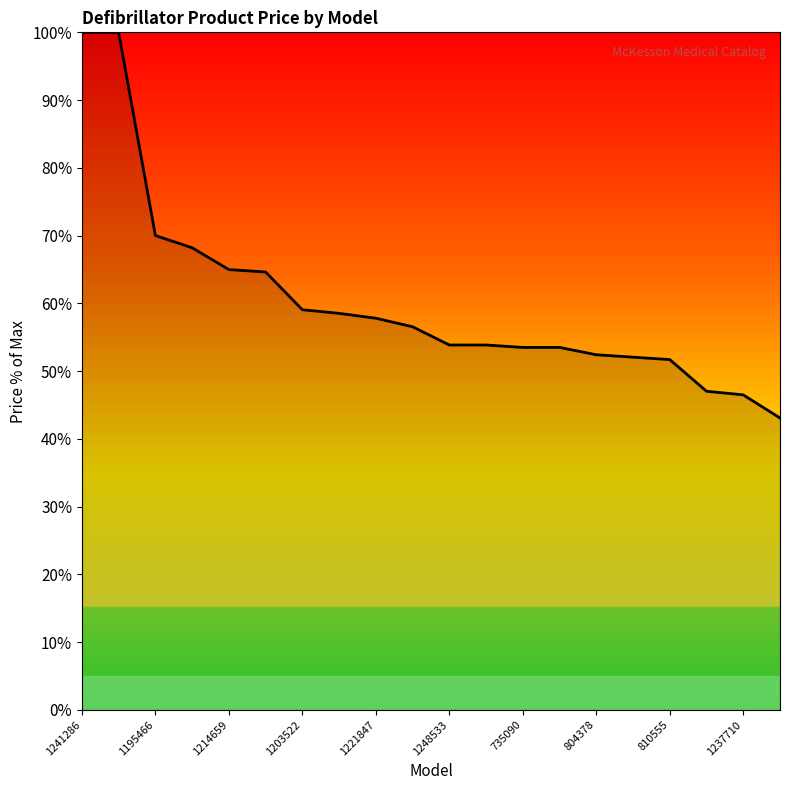

What is the difference between the maximum and minimum values?

56.9